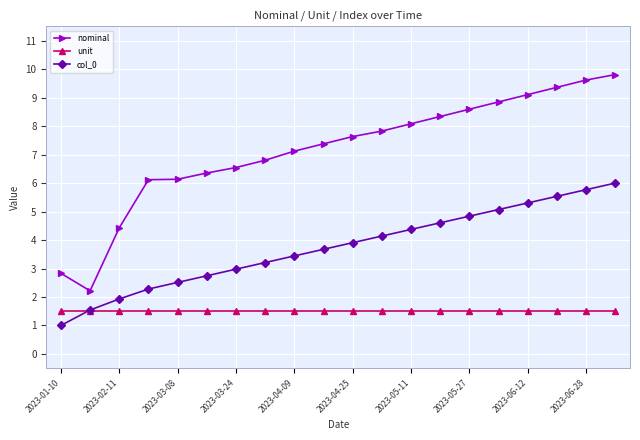

Rank the series by their average value, from lowest to highest.

unit, col_0, nominal